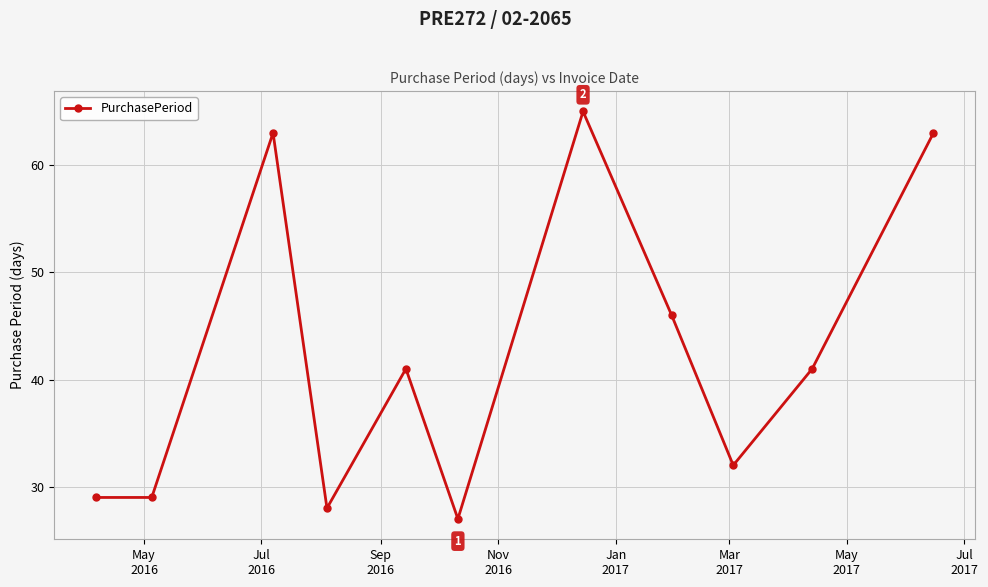

How many distinct data groups are displayed?

1